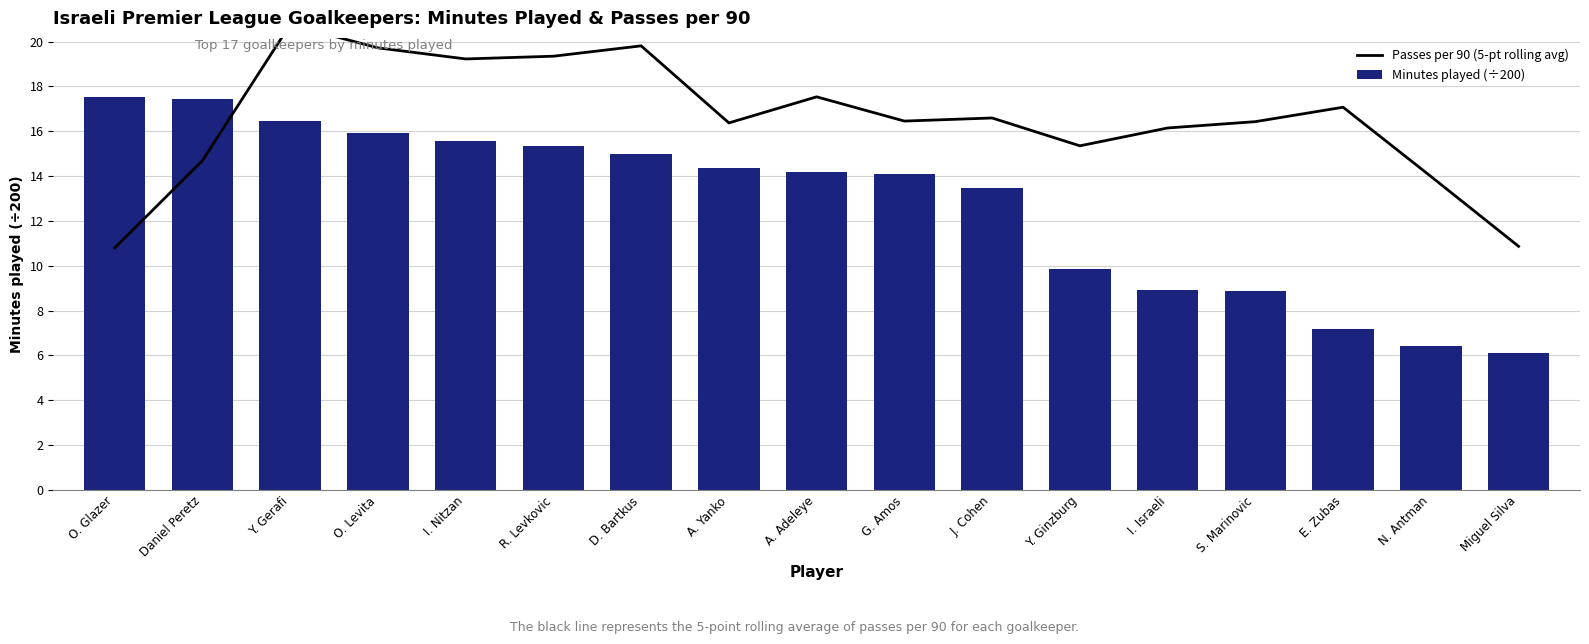

What is the sum of all Minutes played (÷200) values?

216.7